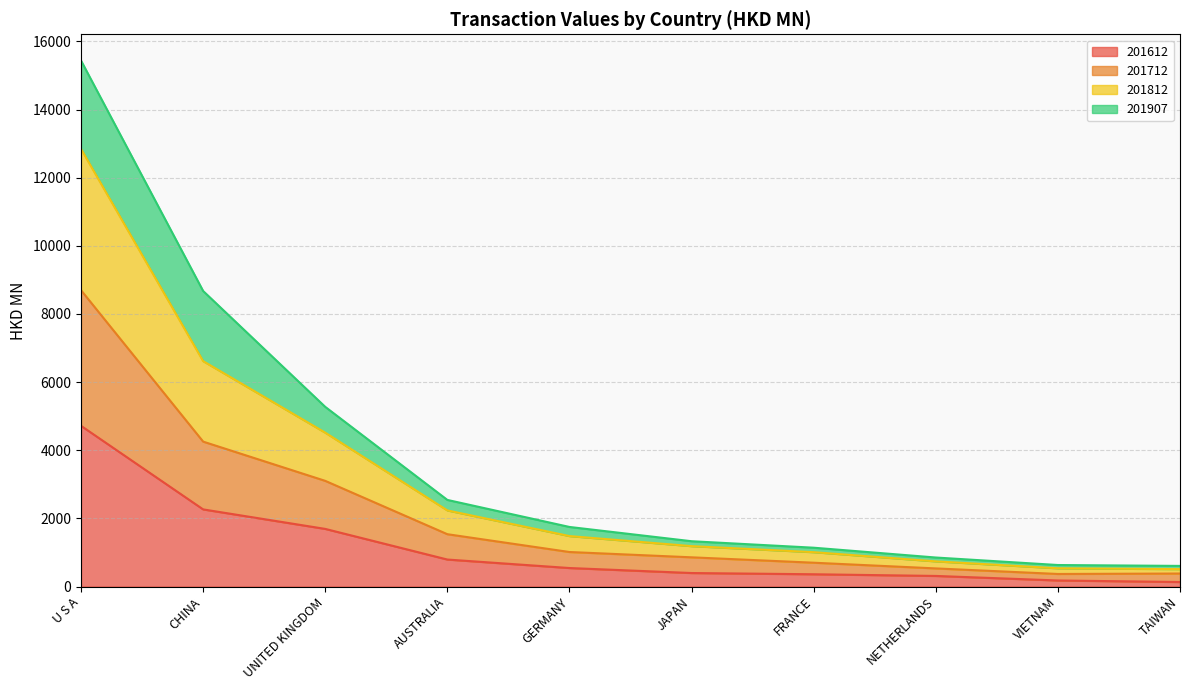

True or false: 201612 has a value of 2265.1 at CHINA.

True